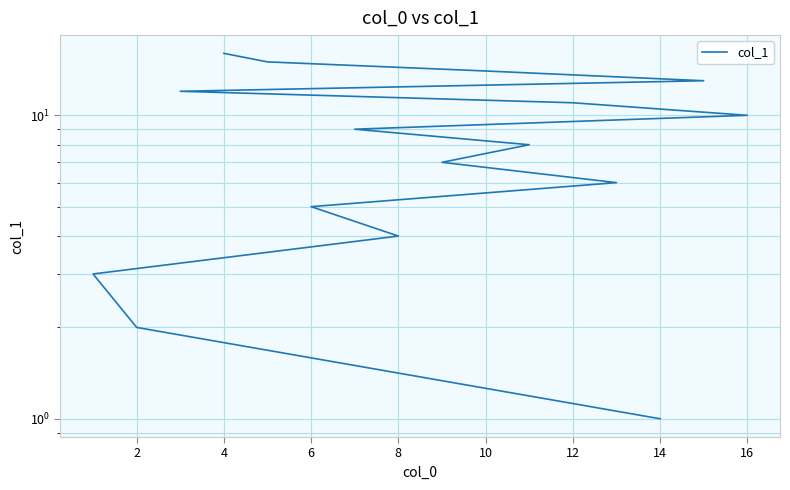

What is the change in value from 14 to 6?

+4